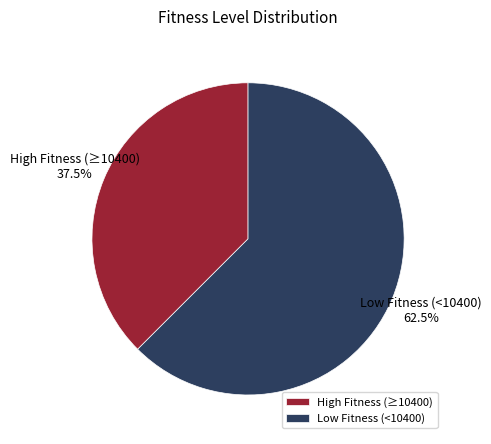

What is the majority slice?

Low Fitness (<10400)